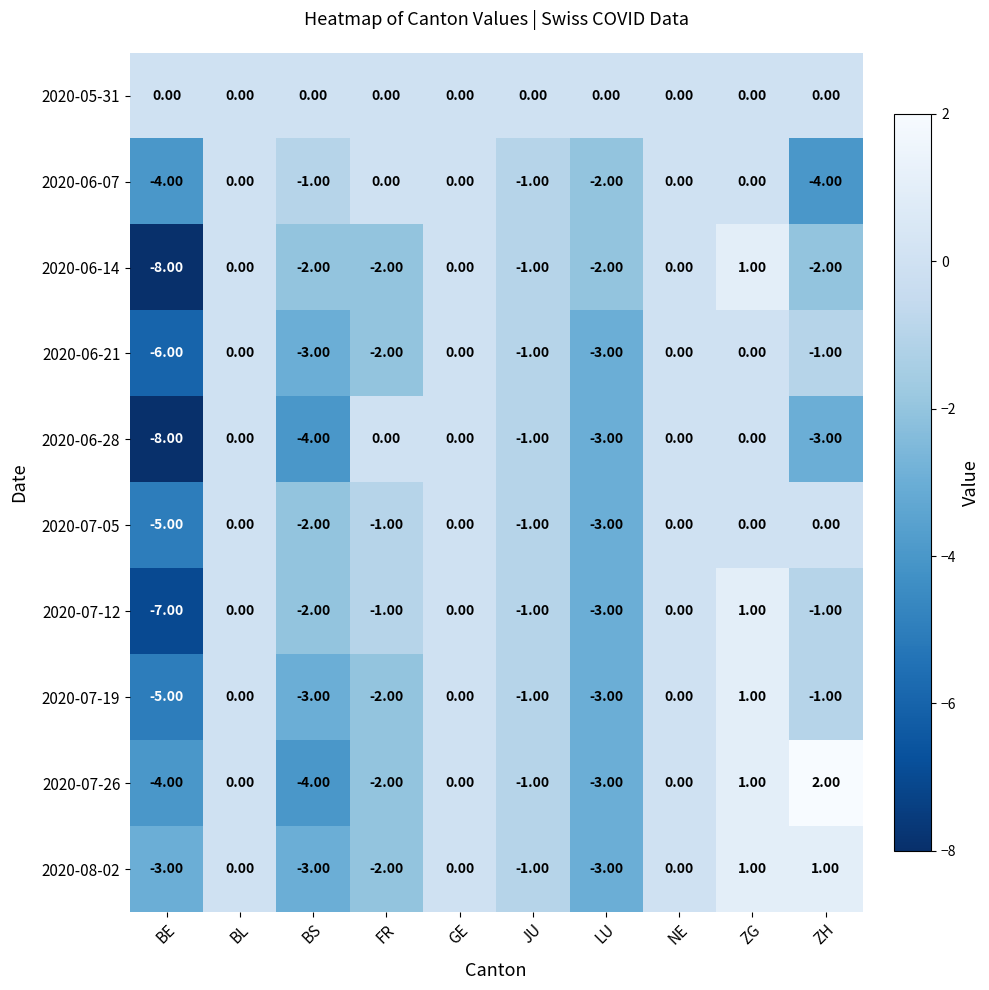

What is the difference between the 2020-08-02 values at ZG and LU?

4